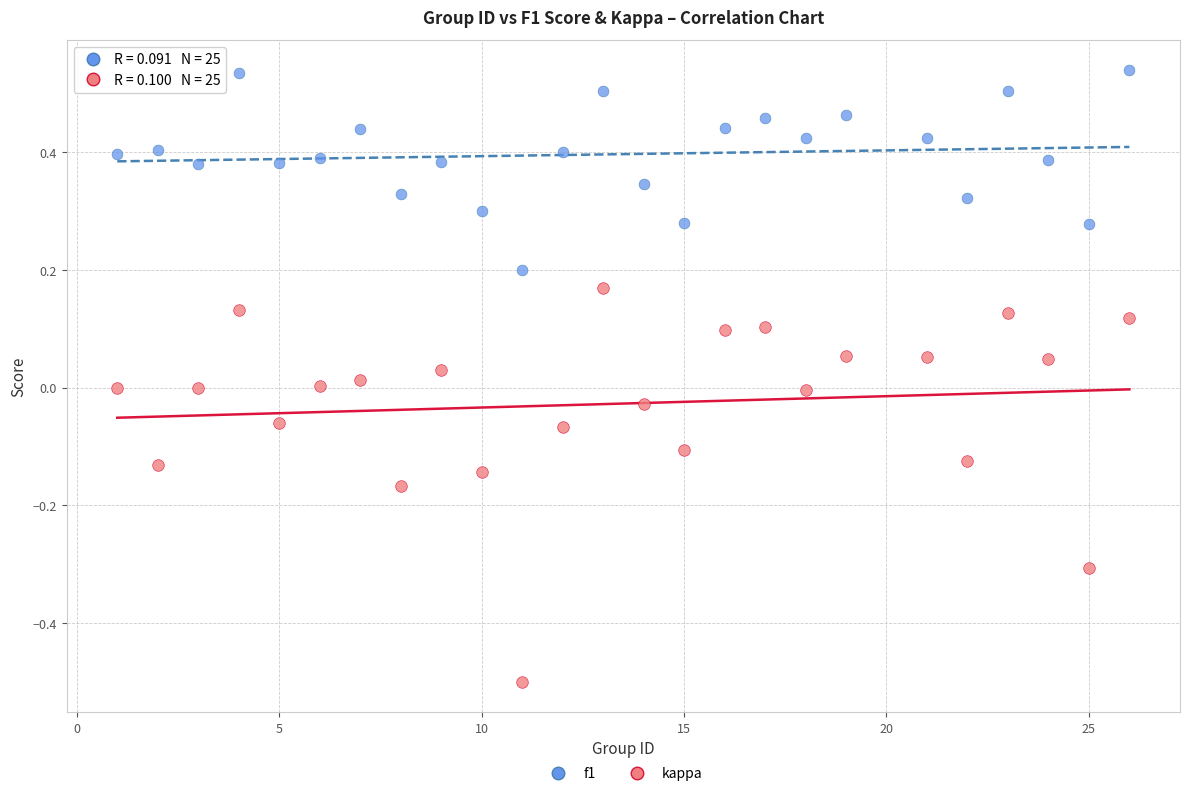

Which series has the largest Y range (max minus min)?

kappa